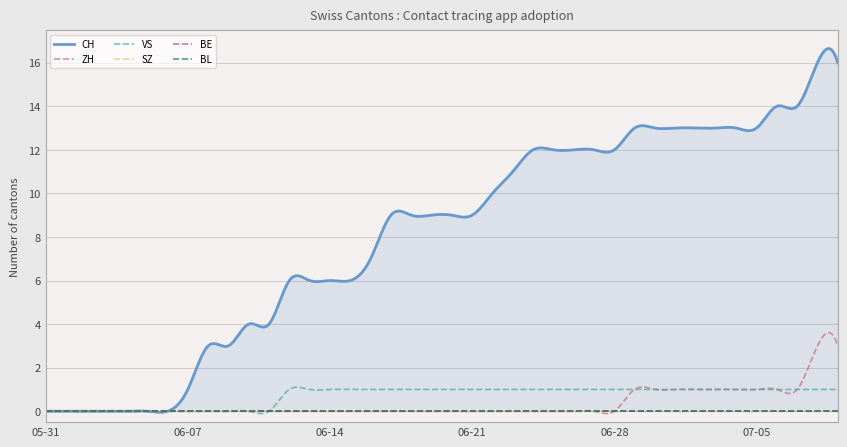

At 2020-06-03, list the series in order from largest to smallest.

CH, ZH, SZ, VS, BE, BL